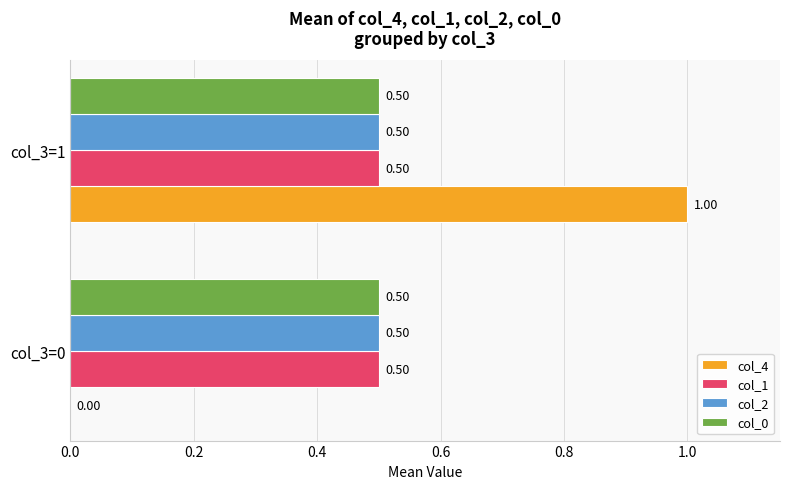

Which series has the widest spread of values?

col_4